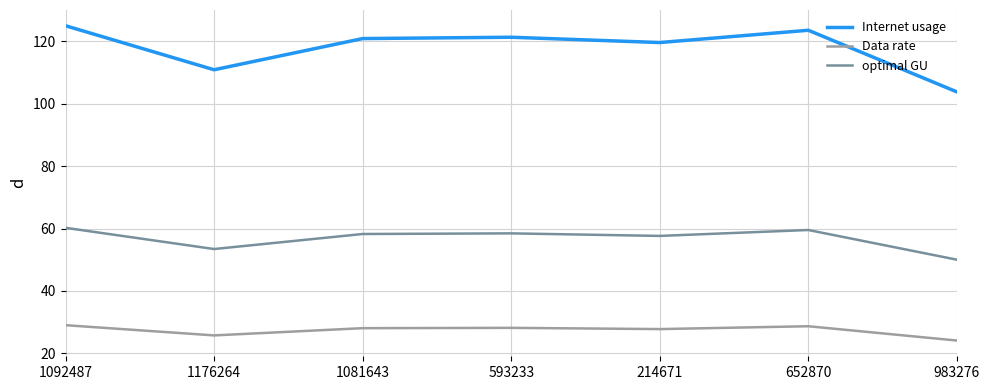

What is the sum of the optimal GU values at 593233 and 1081643?

116.7